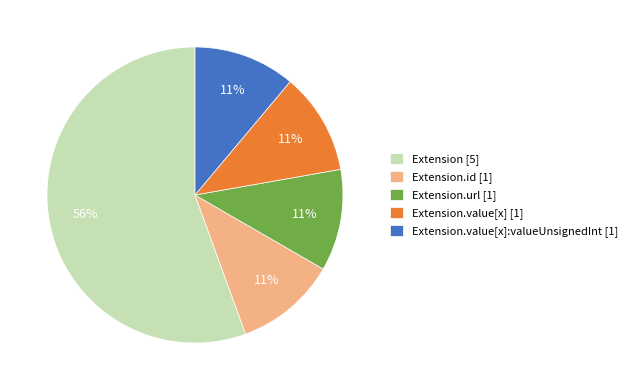

Is it true that Extension.value[x]:valueUnsignedInt [1] is 11% of the pie?

True